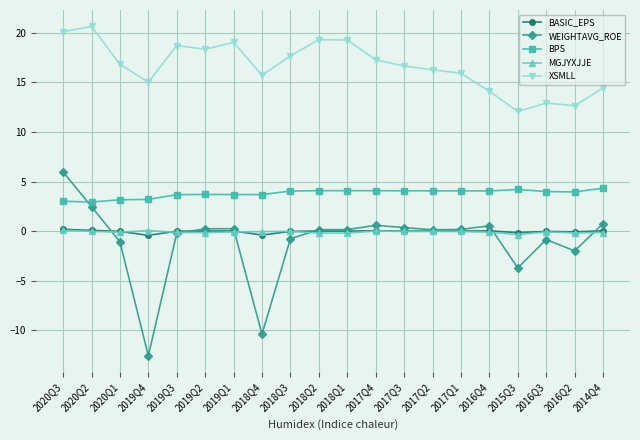

At which category does XSMLL reach its first local peak?

2020Q2